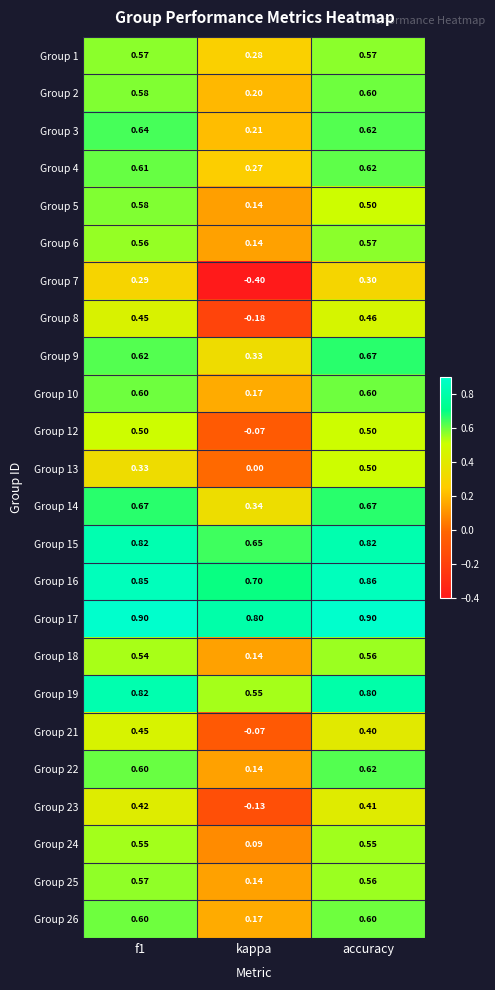

At which category is the sum across all series the highest?

accuracy